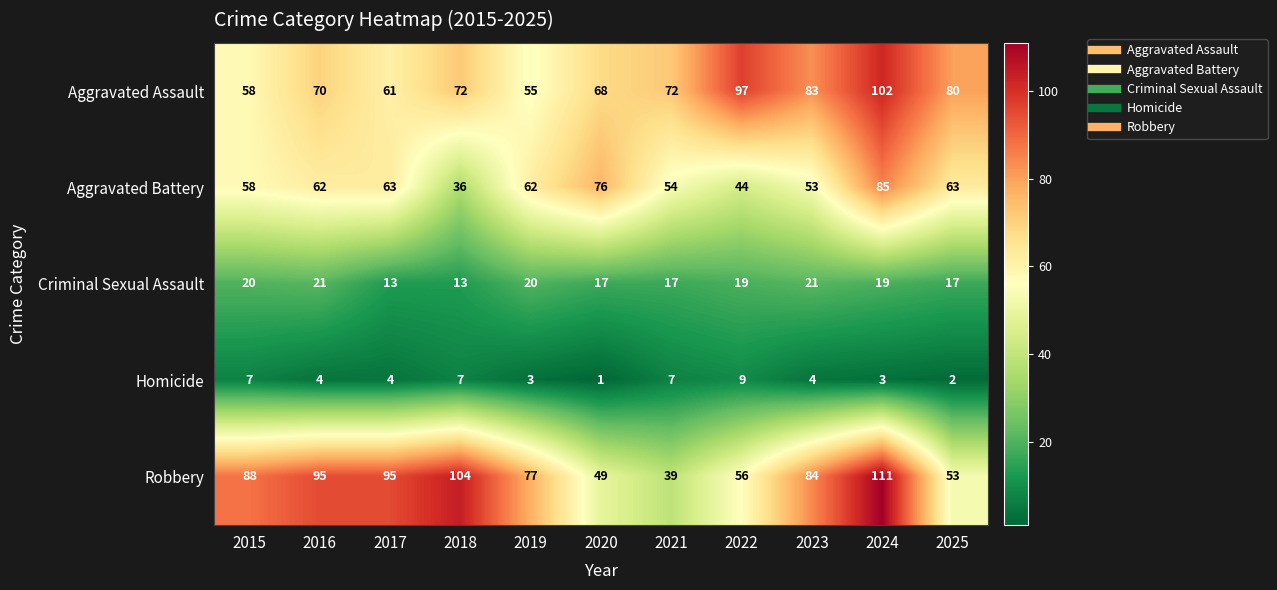

Which series has the largest range (max minus min)?

Robbery